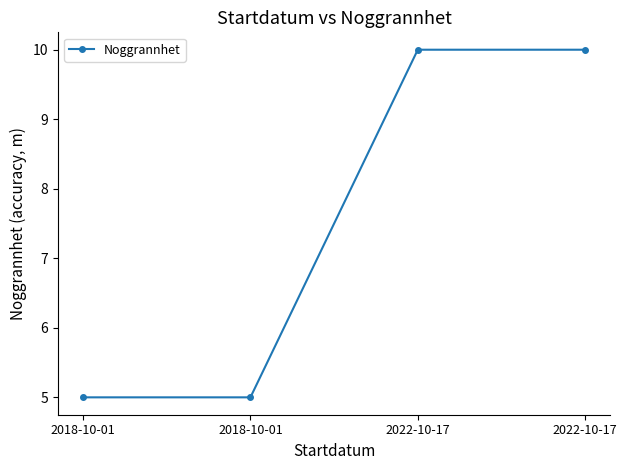

What is the approximate value at 2018-10-01?

5